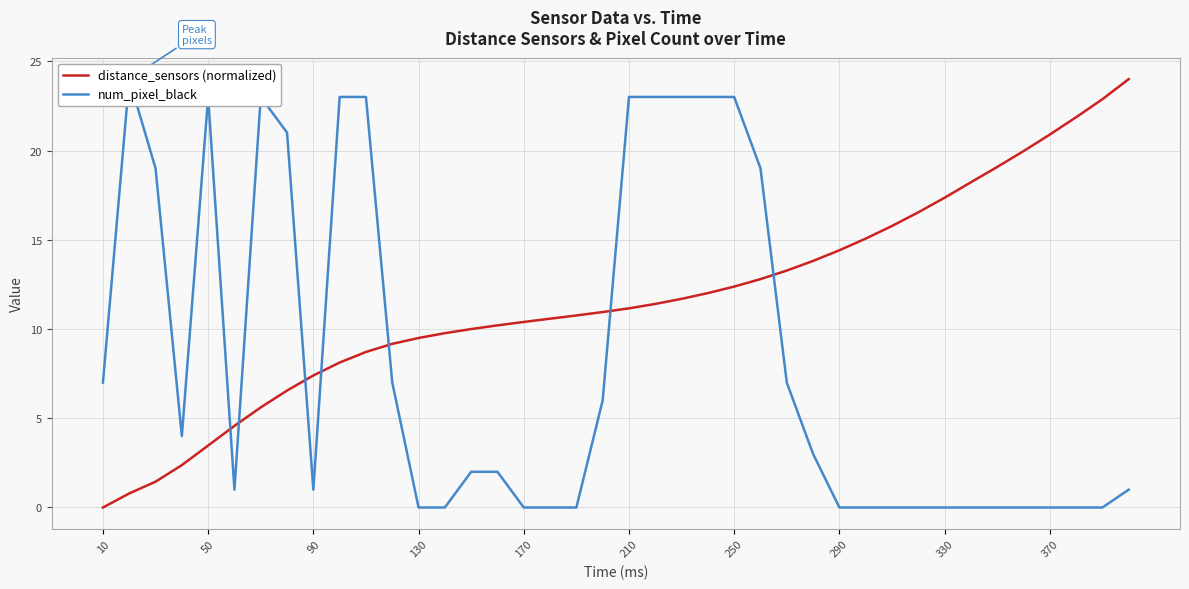

What is the average value of the num_pixel_black series?

8.3